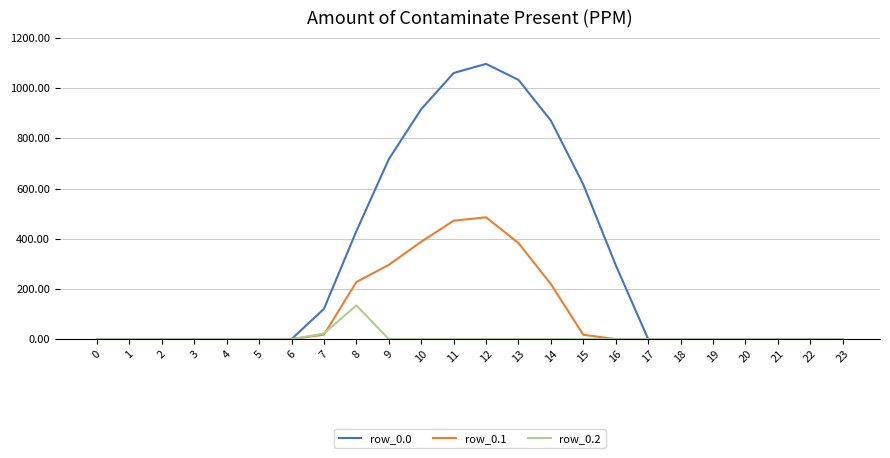

Rank the series by their average value, from highest to lowest.

row_0.0, row_0.1, row_0.2